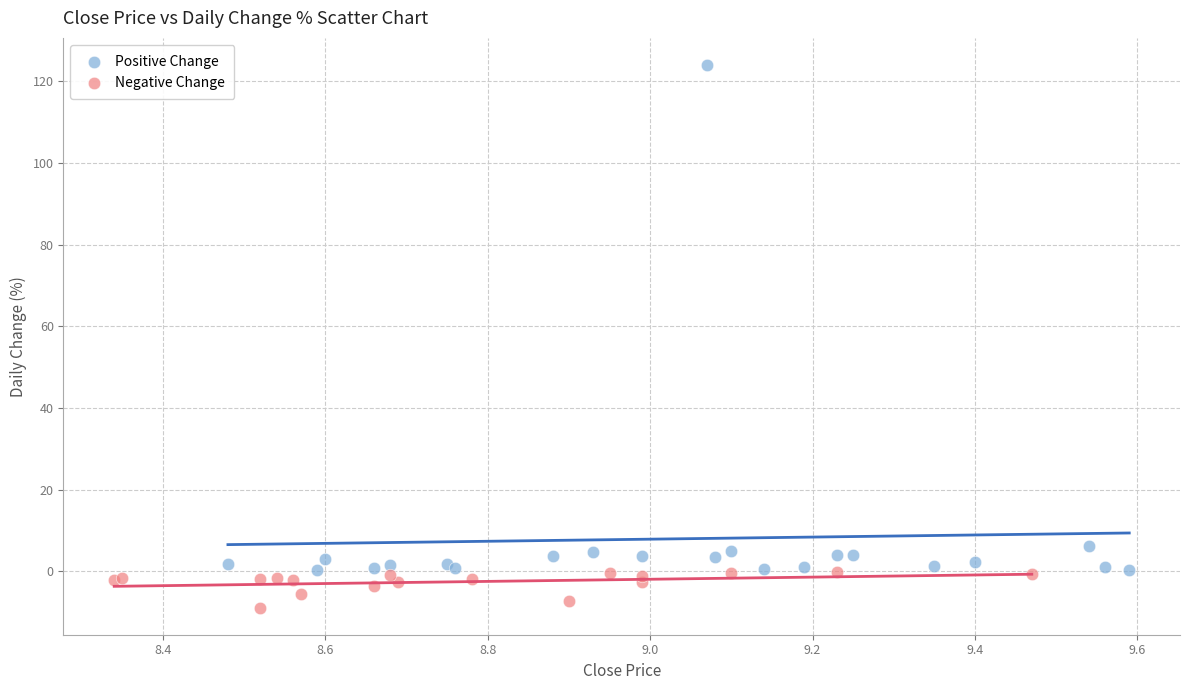

Which series has the largest Y range (max minus min)?

Positive Change